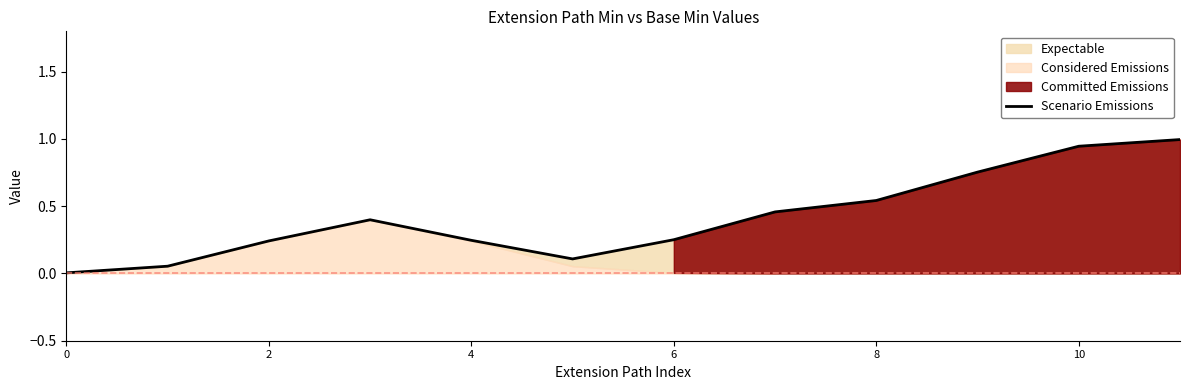

How many lines are shown in the chart?

1